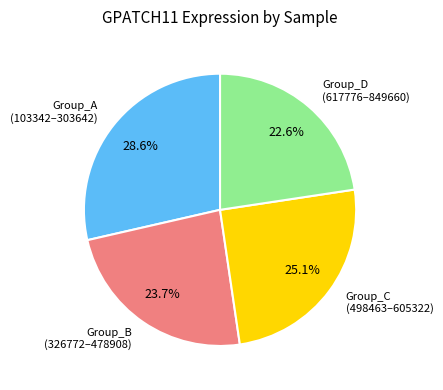

Between Group_D (617776–849660) and Group_C (498463–605322), which is larger?

Group_C (498463–605322)